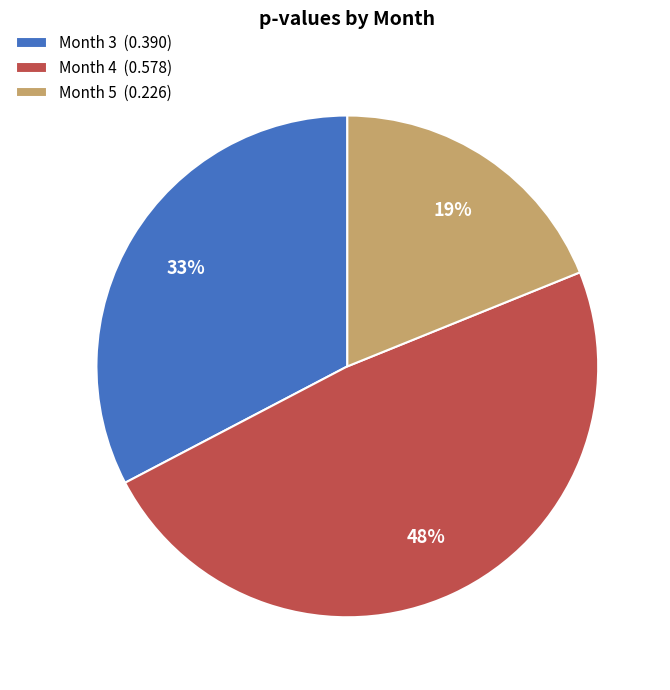

Which slice is the smallest?

Month 5